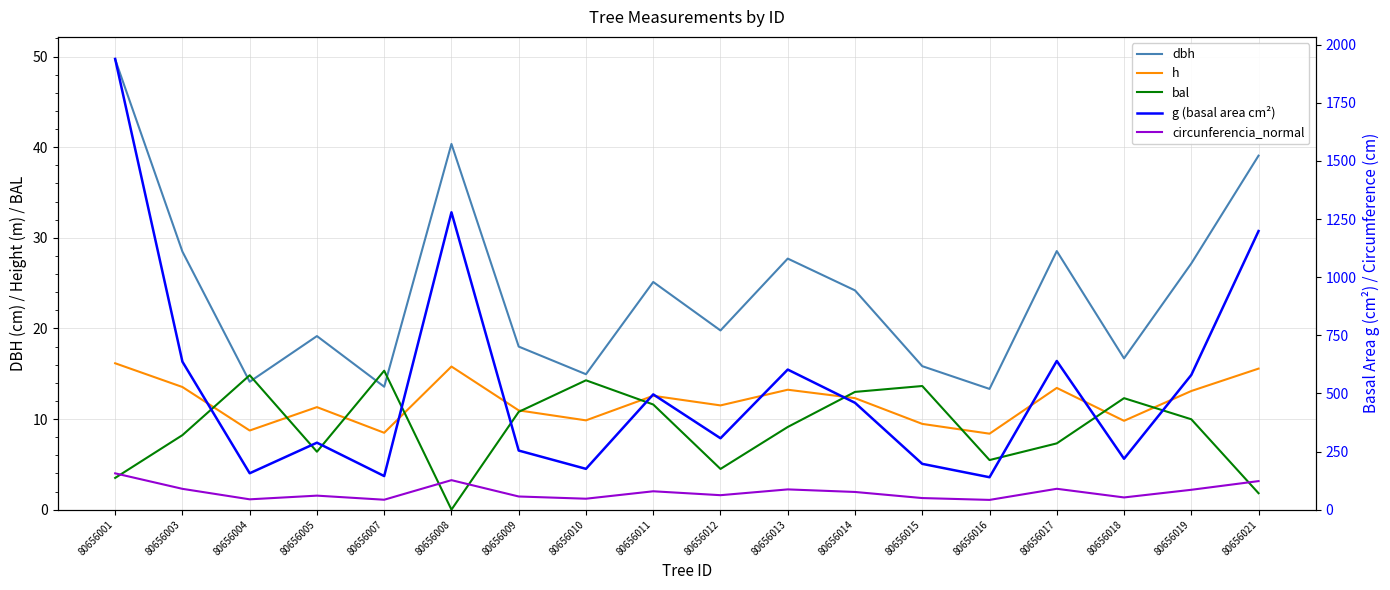

Reading left to right, what are all the values shown in this chart?

dbh: 80656001=49.7	80656003=28.5	80656004=14.1	80656005=19.1	80656007=13.6	80656008=40.4	80656009=18.0	80656010=14.9	80656011=25.1	80656012=19.8	80656013=27.7	80656014=24.2	80656015=15.8	80656016=13.3	80656017=28.5	80656018=16.7	80656019=27.2	80656021=39.1
h: 80656001=16.1	80656003=13.5	80656004=8.7	80656005=11.3	80656007=8.5	80656008=15.8	80656009=10.9	80656010=9.8	80656011=12.6	80656012=11.5	80656013=13.2	80656014=12.3	80656015=9.5	80656016=8.4	80656017=13.4	80656018=9.8	80656019=13.1	80656021=15.6
bal: 80656001=3.5	80656003=8.2	80656004=14.8	80656005=6.4	80656007=15.3	80656008=0.0	80656009=10.8	80656010=14.3	80656011=11.6	80656012=4.5	80656013=9.1	80656014=13.0	80656015=13.6	80656016=5.5	80656017=7.3	80656018=12.3	80656019=10.0	80656021=1.8
g (basal area cm²): 80656001=1938.7	80656003=636.4	80656004=156.5	80656005=288.0	80656007=144.4	80656008=1278.9	80656009=254.1	80656010=175.4	80656011=495.7	80656012=307.0	80656013=602.5	80656014=459.6	80656015=196.9	80656016=139.3	80656017=639.5	80656018=218.9	80656019=579.3	80656021=1198.3
circunferencia_normal: 80656001=156.1	80656003=89.4	80656004=44.3	80656005=60.2	80656007=42.6	80656008=126.8	80656009=56.5	80656010=47.0	80656011=78.9	80656012=62.1	80656013=87.0	80656014=76.0	80656015=49.7	80656016=41.9	80656017=89.6	80656018=52.4	80656019=85.3	80656021=122.7